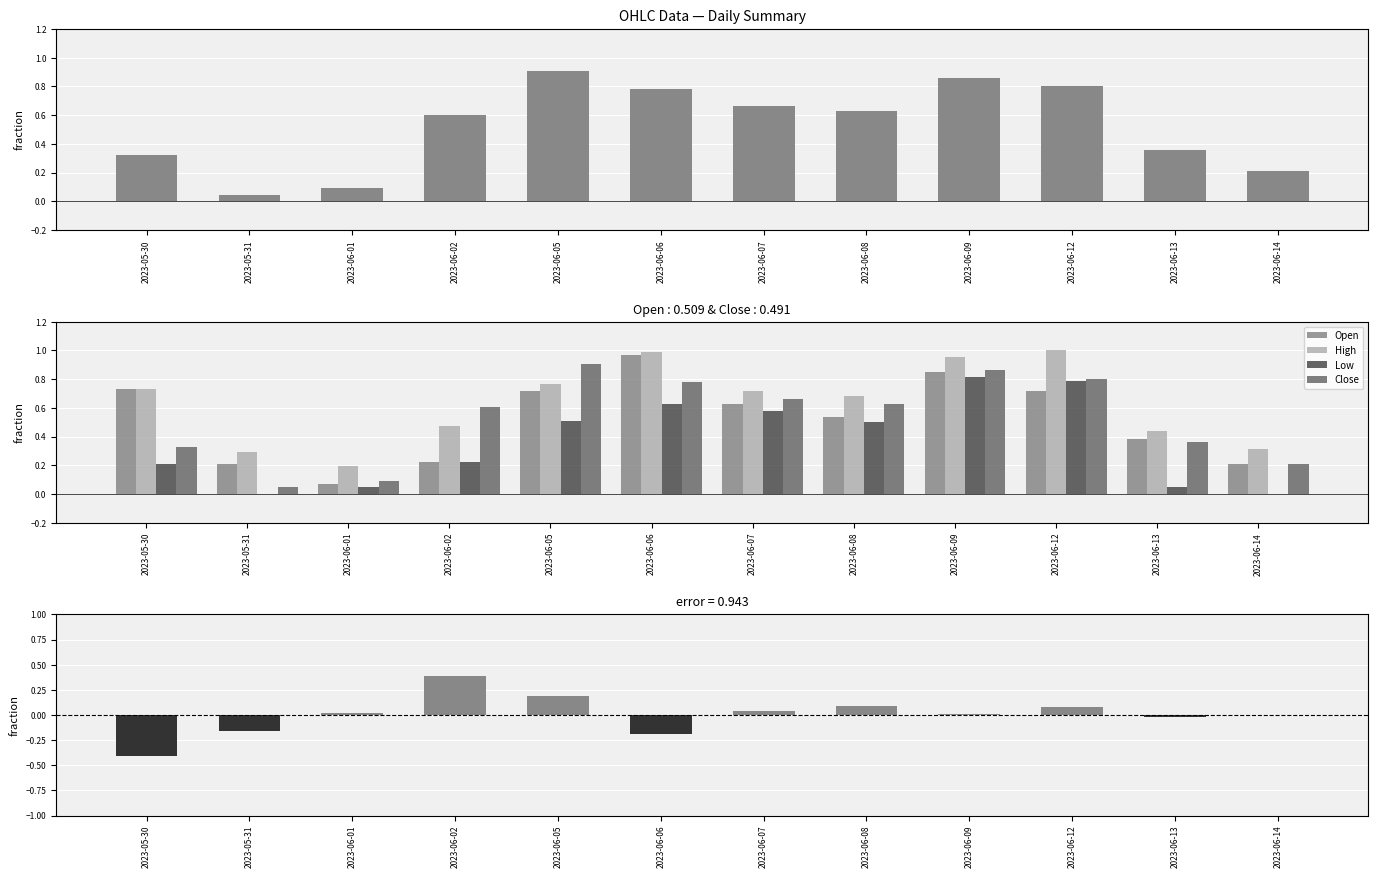

Is the value of Close-Open at 2023-05-30 greater than the value of Open at 2023-06-14?

No